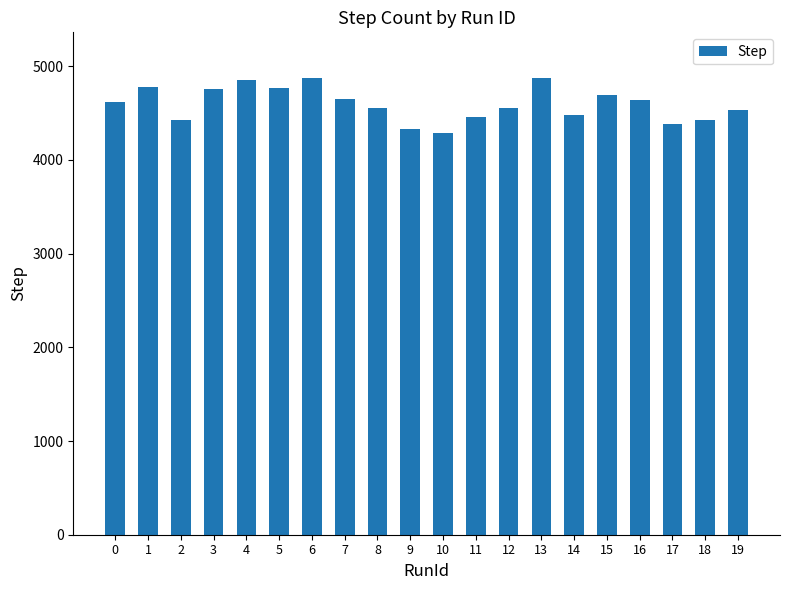

The value at 10 is 6445. True or false?

False